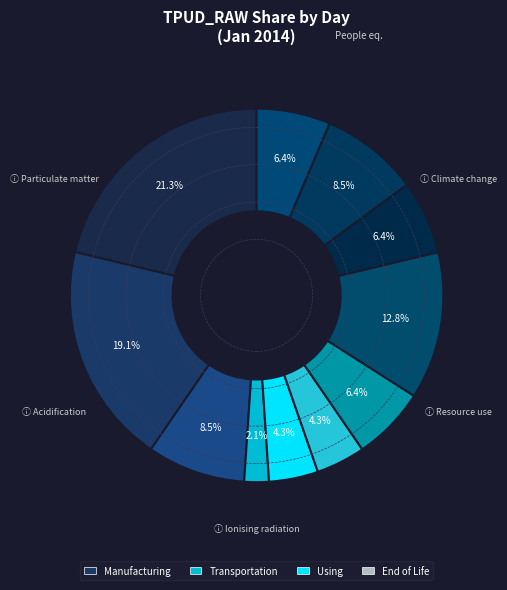

How many segments does this pie chart have?

11